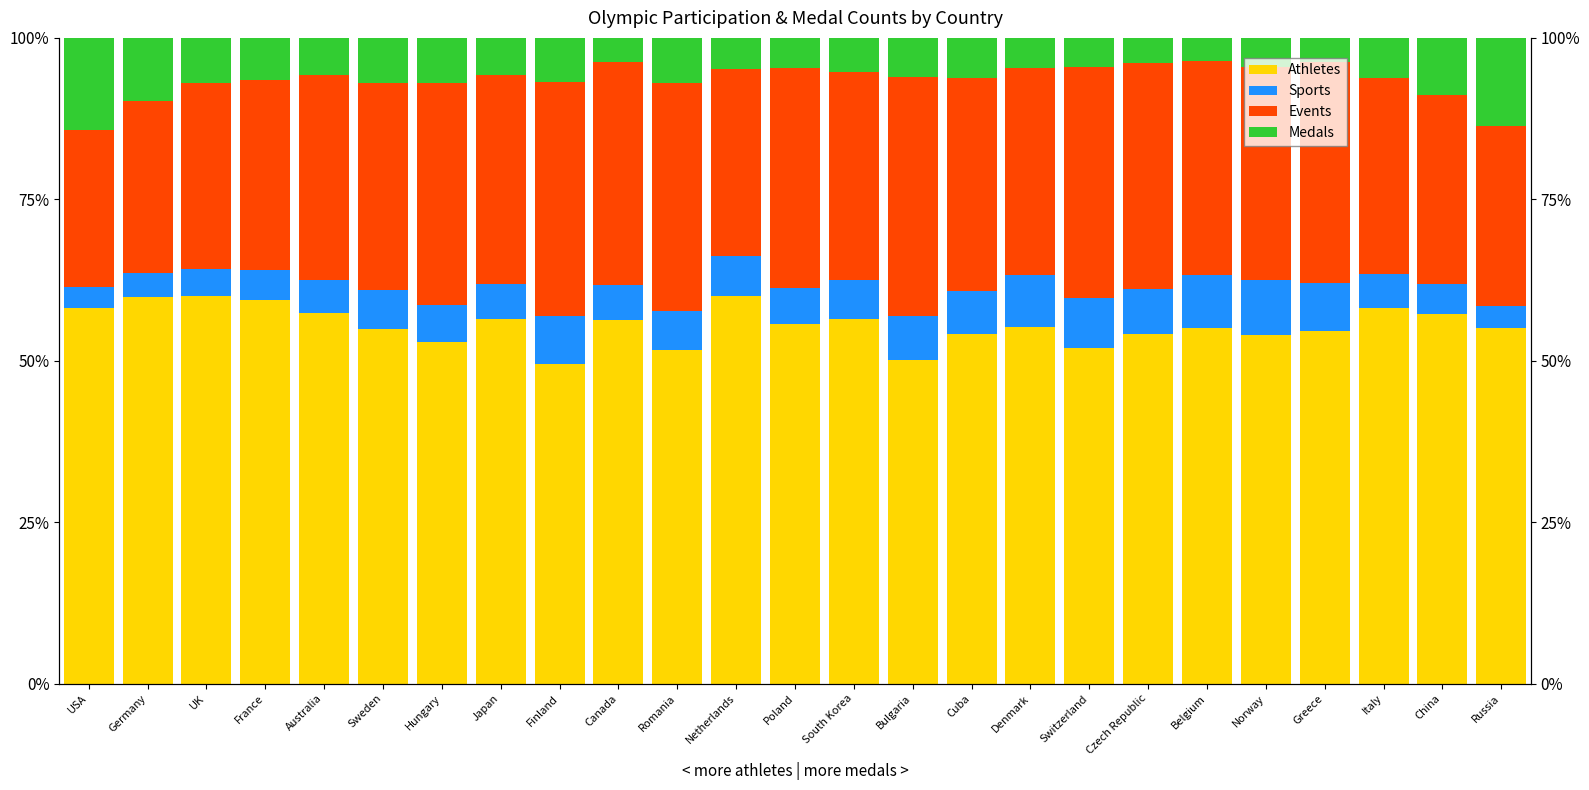

What is the value of the Athletes bar at the 22nd from the left?

54.6